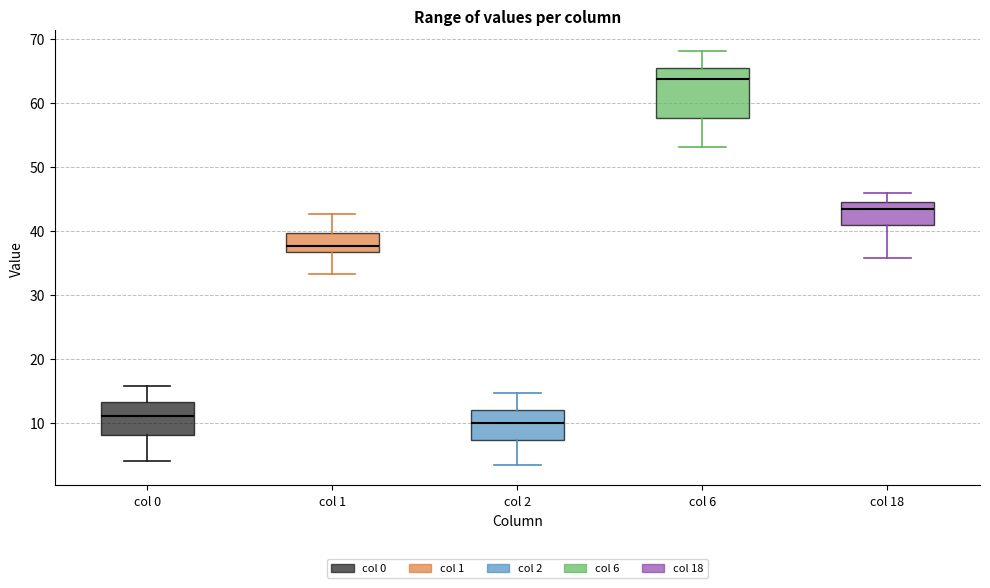

Which box is the tallest, from its lower edge to its upper edge?

col 6